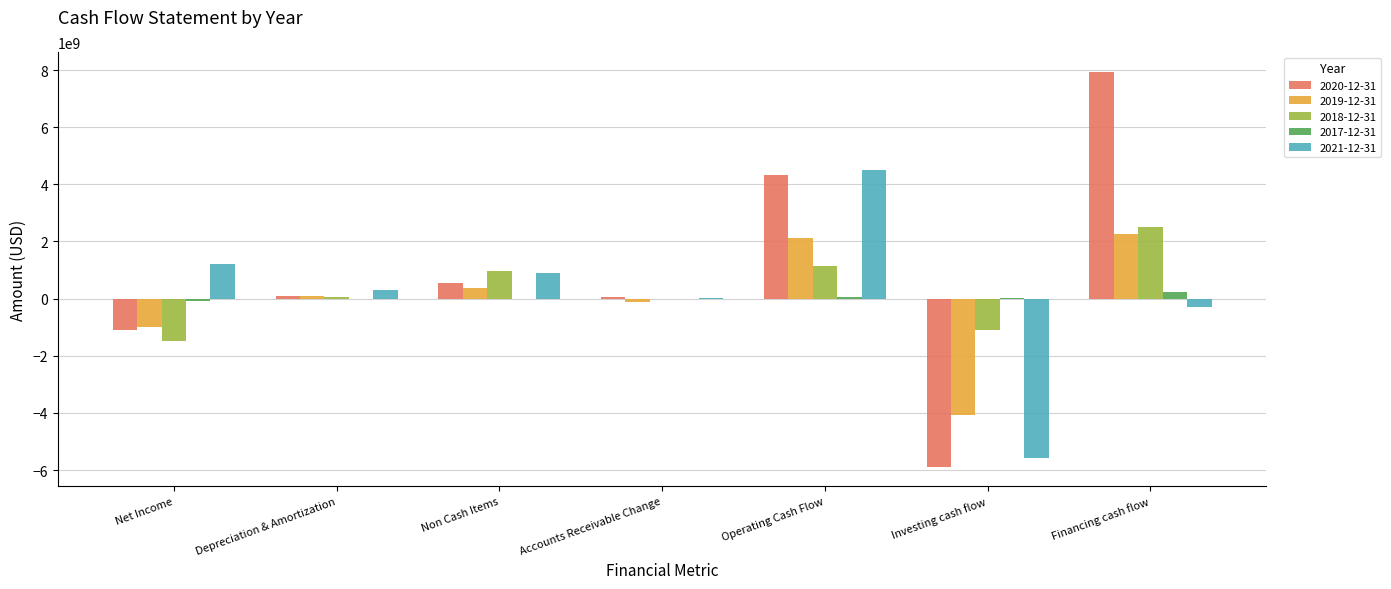

Which category has the highest value in the 2018-12-31 series?

Financing cash flow